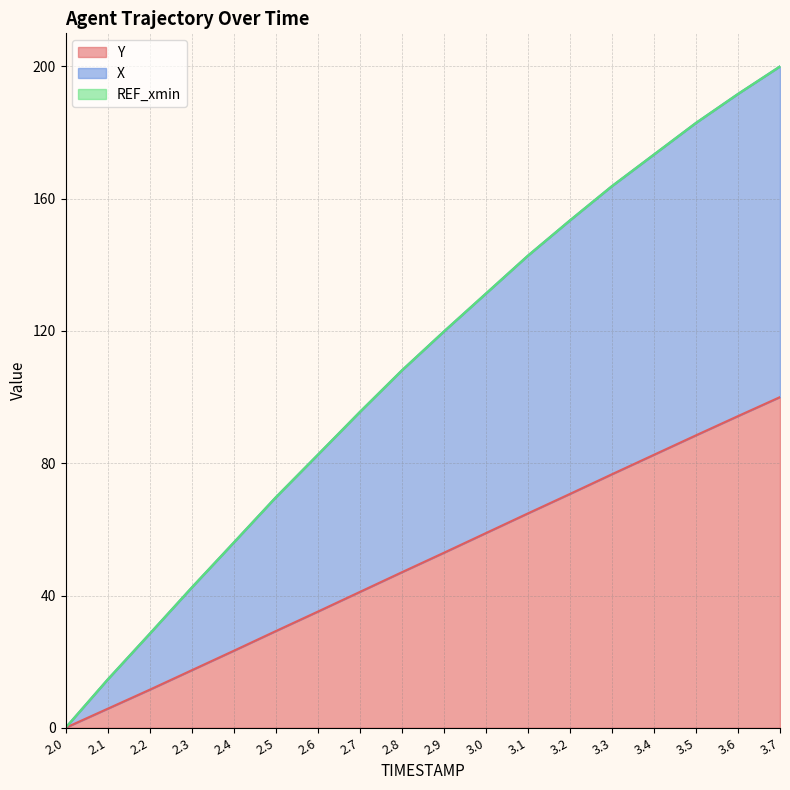

What is the label of the 14th point from the left?

3.3